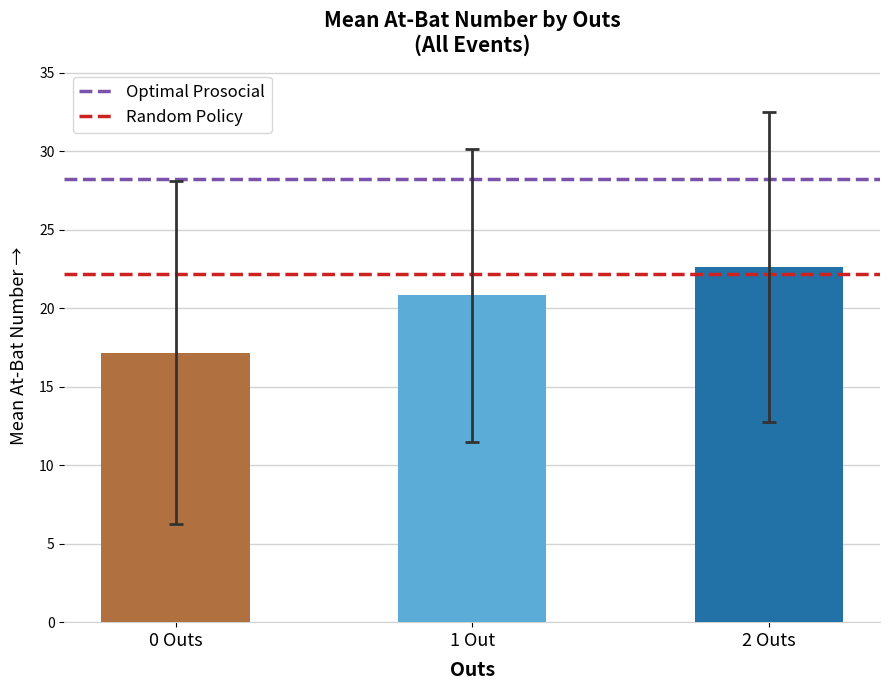

True or false: the data shows 17.2 at 0 Outs.

True